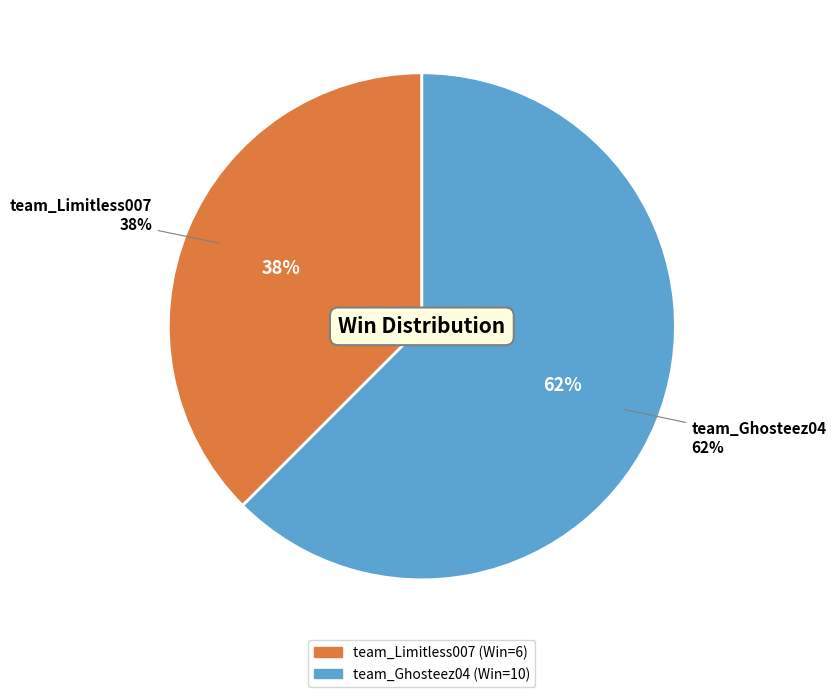

Count the number of slices in the pie.

2